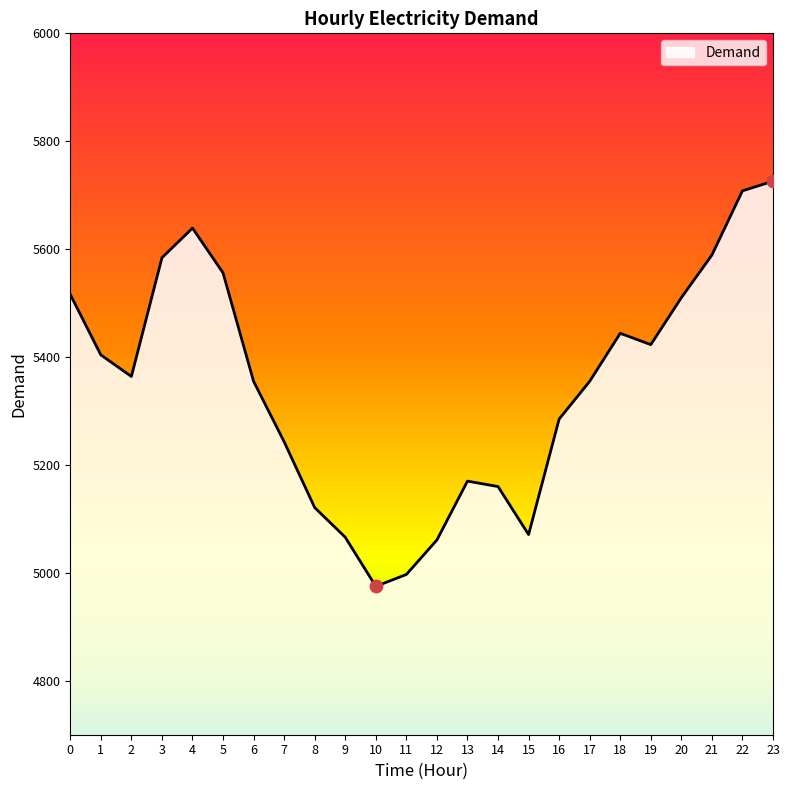

What is the ratio of the value at 17 to the value at 11?

1.1